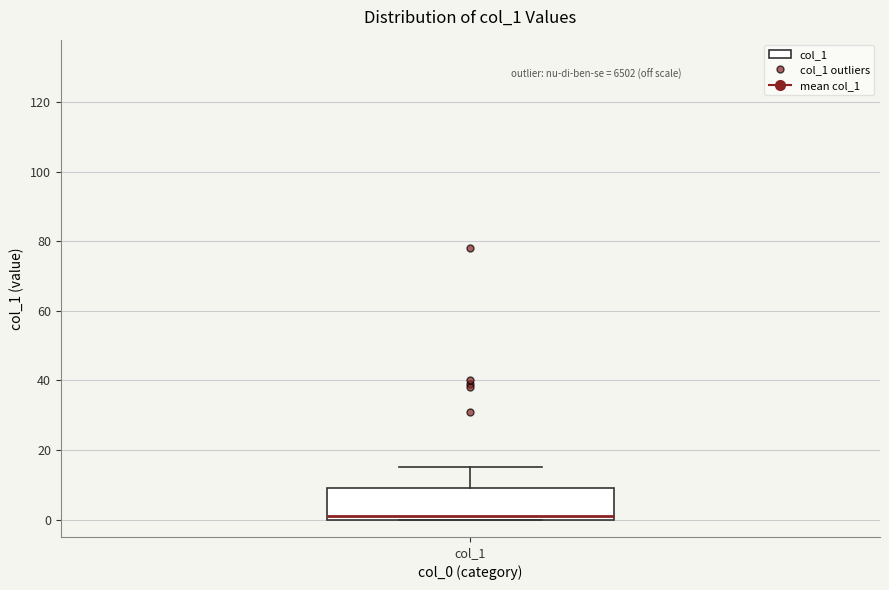

Read this box plot against the y-axis: the position of the median line, the range covered by the box, and the ends of both whiskers. The values are not printed on the chart, so give them approximately, as read against the axis.

median 2, box 0 to 10, whiskers 0 to 16